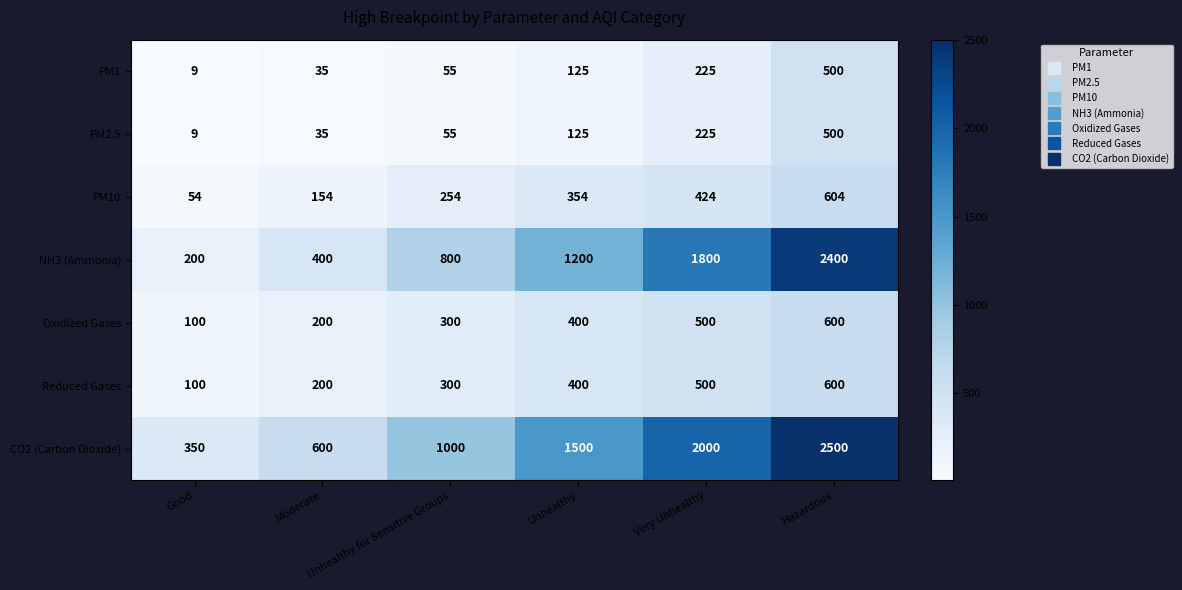

At which category does the chart reach its peak across all series?

Hazardous